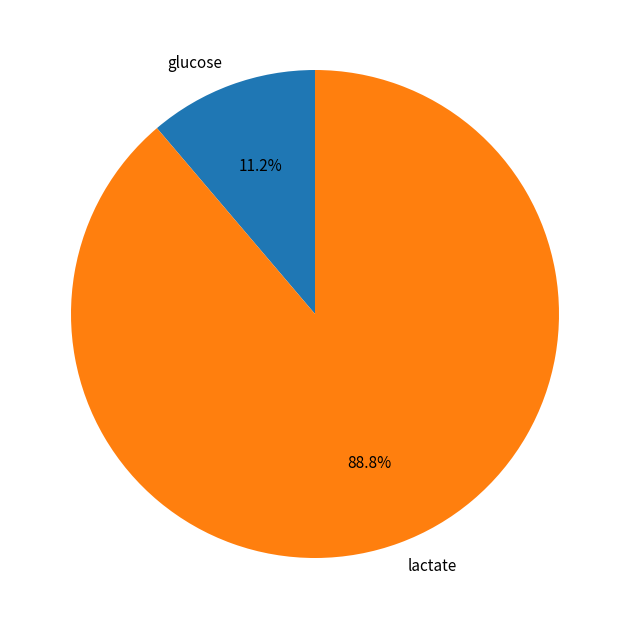

Rank the categories by value from highest to lowest.

lactate, glucose